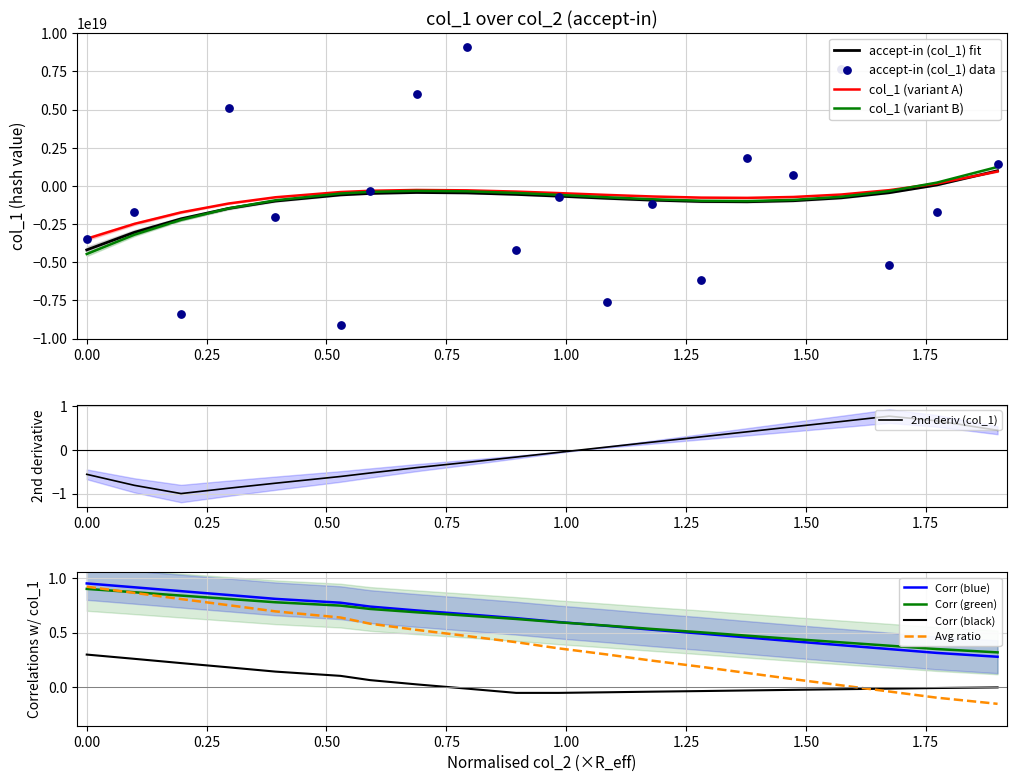

Between 6082132593446 and 6082128297538, which is larger?

6082132593446